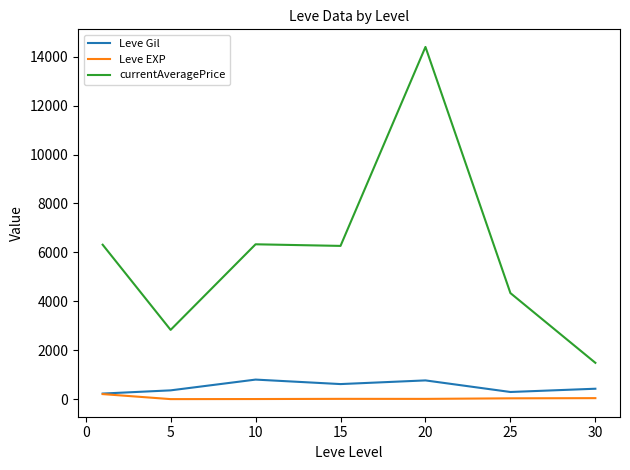

Which series has the widest spread of values?

currentAveragePrice